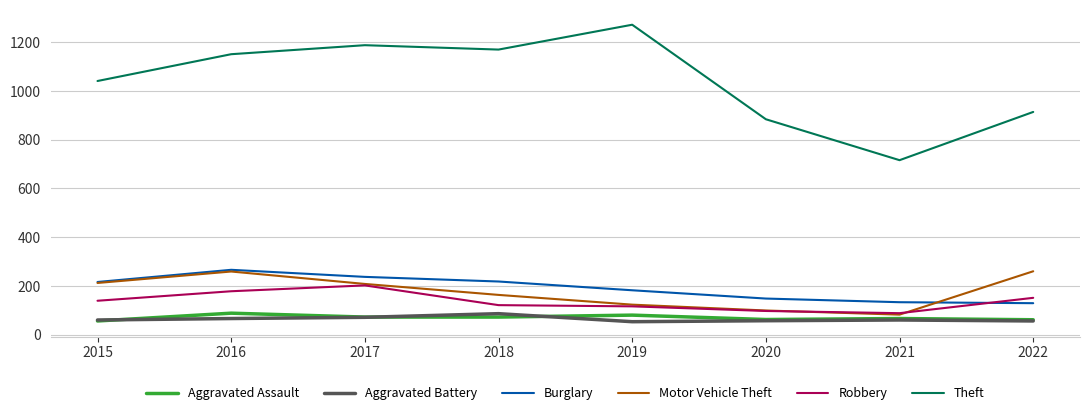

Which series has the largest range (max minus min)?

Theft